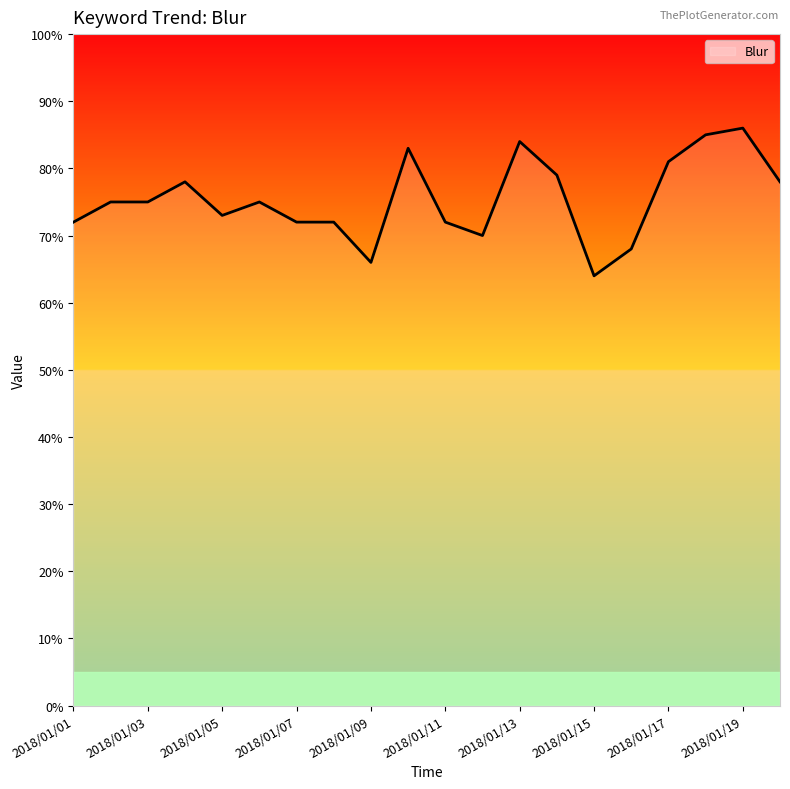

What is the greatest value displayed?

86